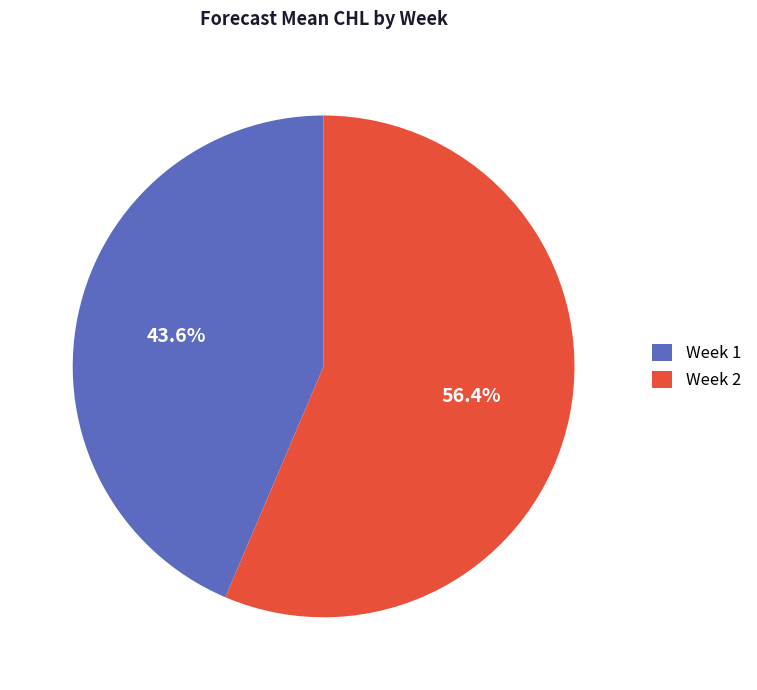

Which slice is the largest?

Week 2